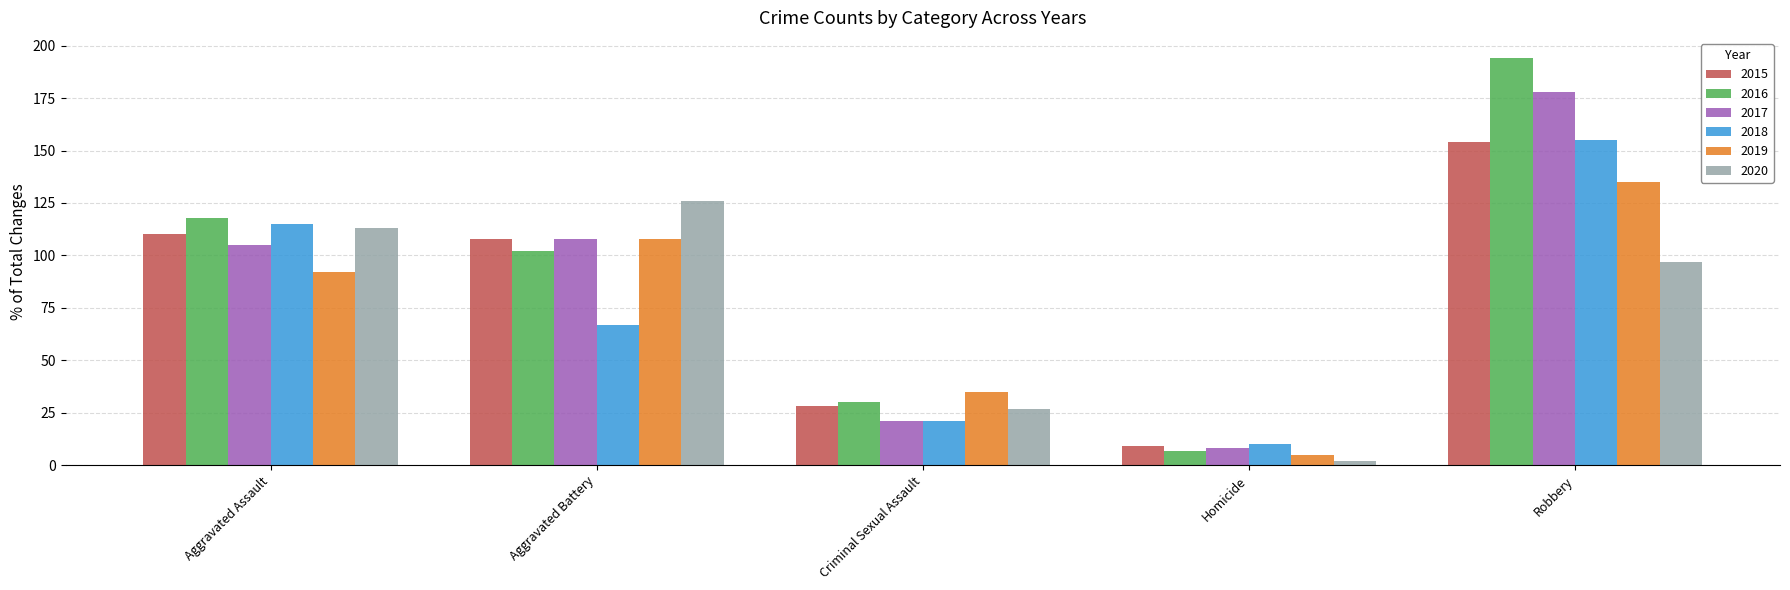

How many categories are shown in the chart?

5